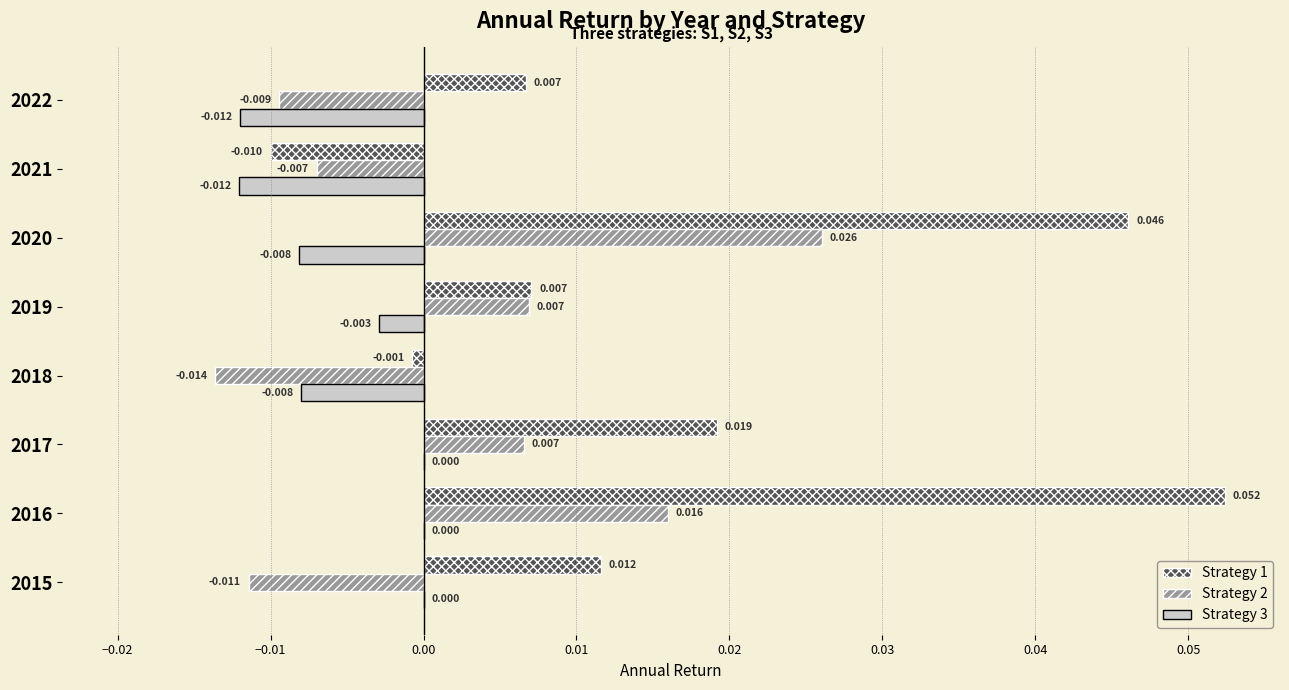

How many positive values does the Strategy 2 series have?

4